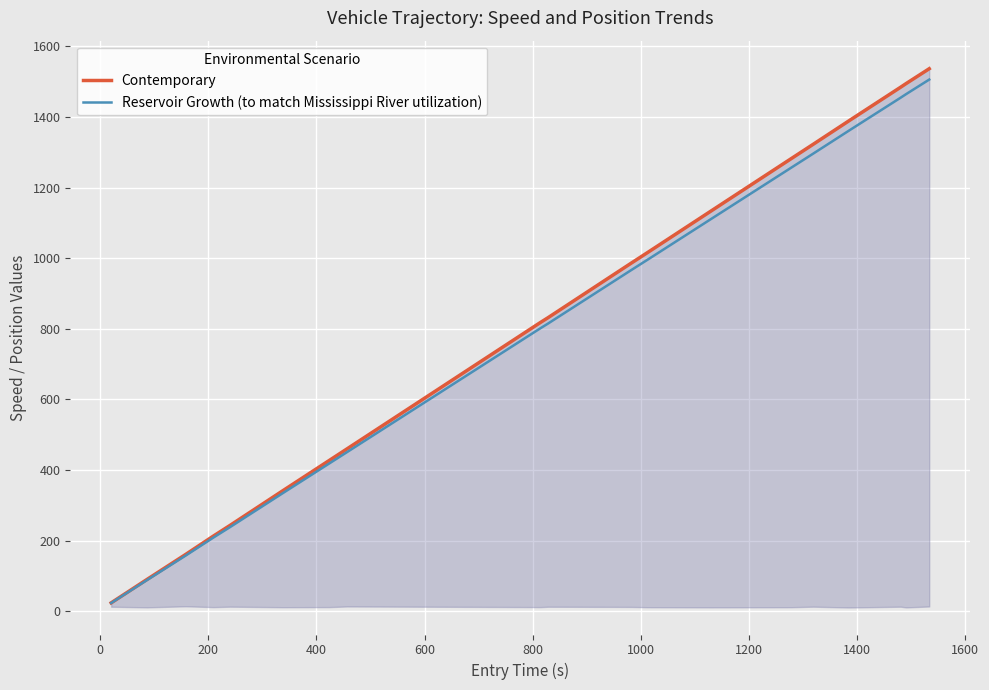

What is the highest value of the Reservoir Growth (to match Mississippi River utilization) series?

1505.6